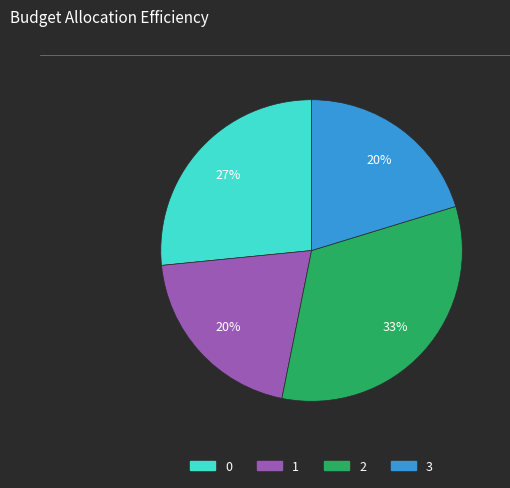

To the nearest percent, what portion does 1 represent?

20%